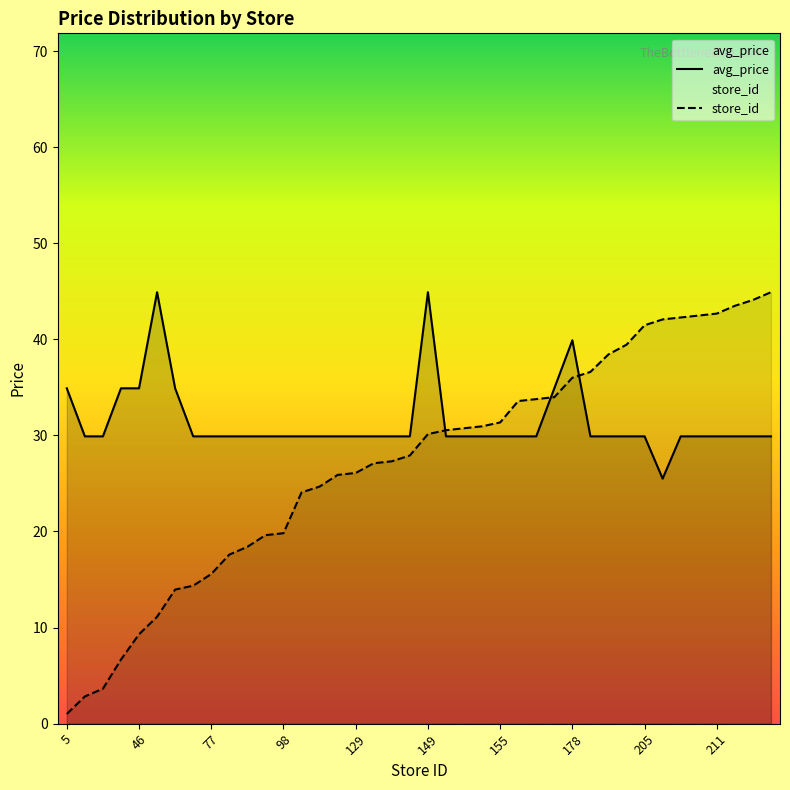

What is the difference between the maximum and minimum values in the store_id series?

43.9